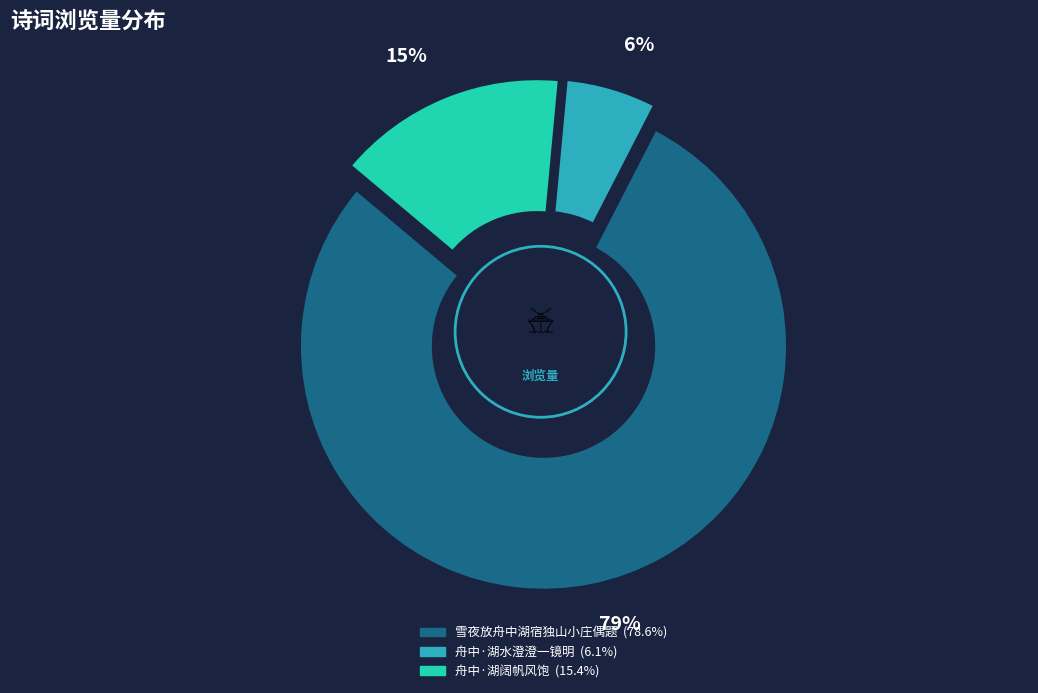

To the nearest percent, what is the difference between the 雪夜放舟中湖宿独山小庄偶题 and 舟中·湖阔帆风饱 slice percentages?

63%